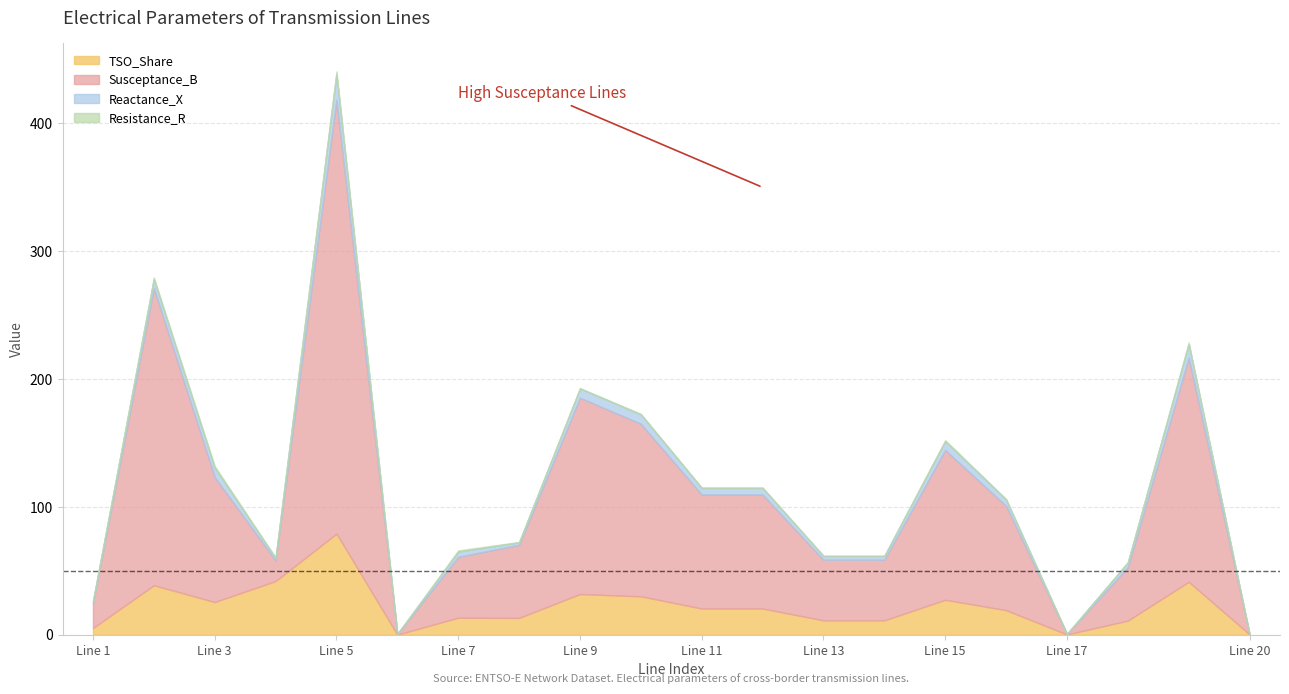

Which series ends up on top after the final intersection of Reactance_X and TSO_Share?

TSO_Share